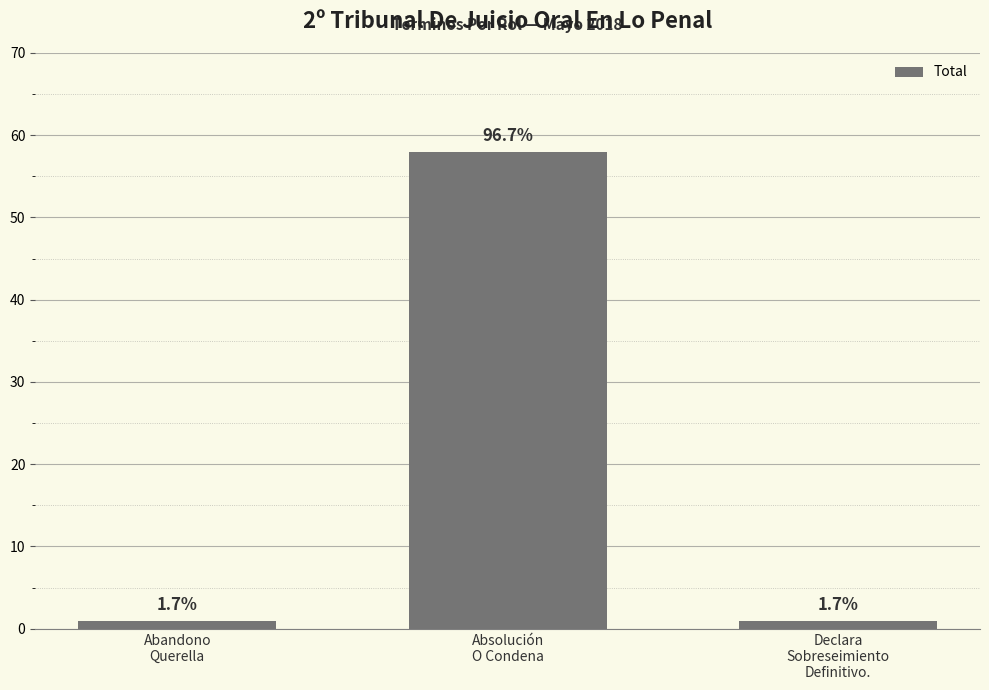

Reading right to left, what are all the values shown in this chart?

Declara
Sobreseimiento
Definitivo.=1	Absolución
O Condena=58	Abandono
Querella=1